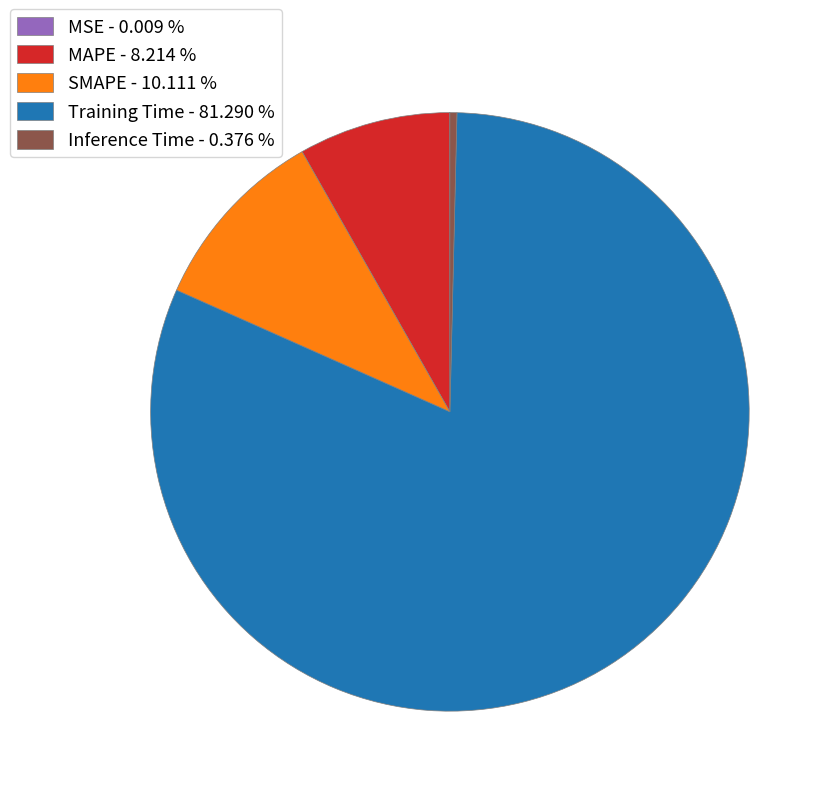

Combined, do SMAPE - 10.111 % and MAPE - 8.214 % account for over 50%?

No